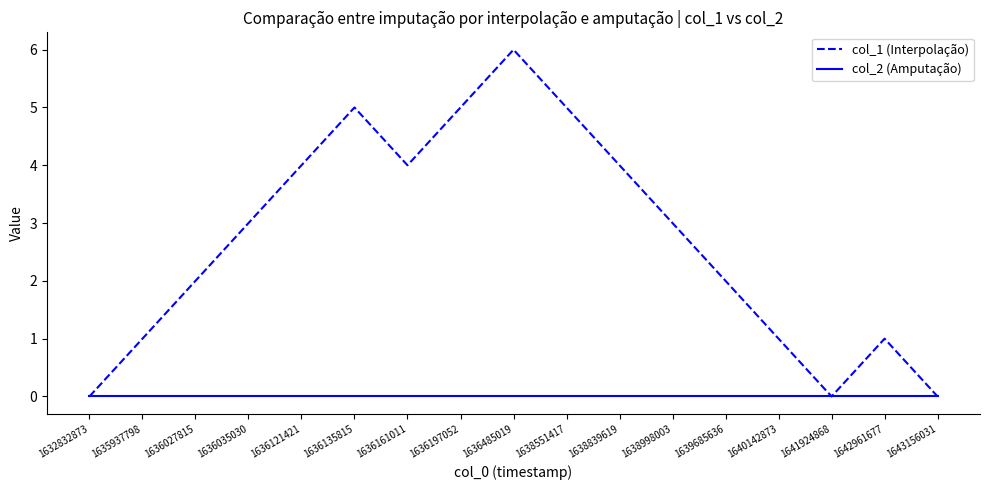

At which category is the sum across all series the highest?

1636485019